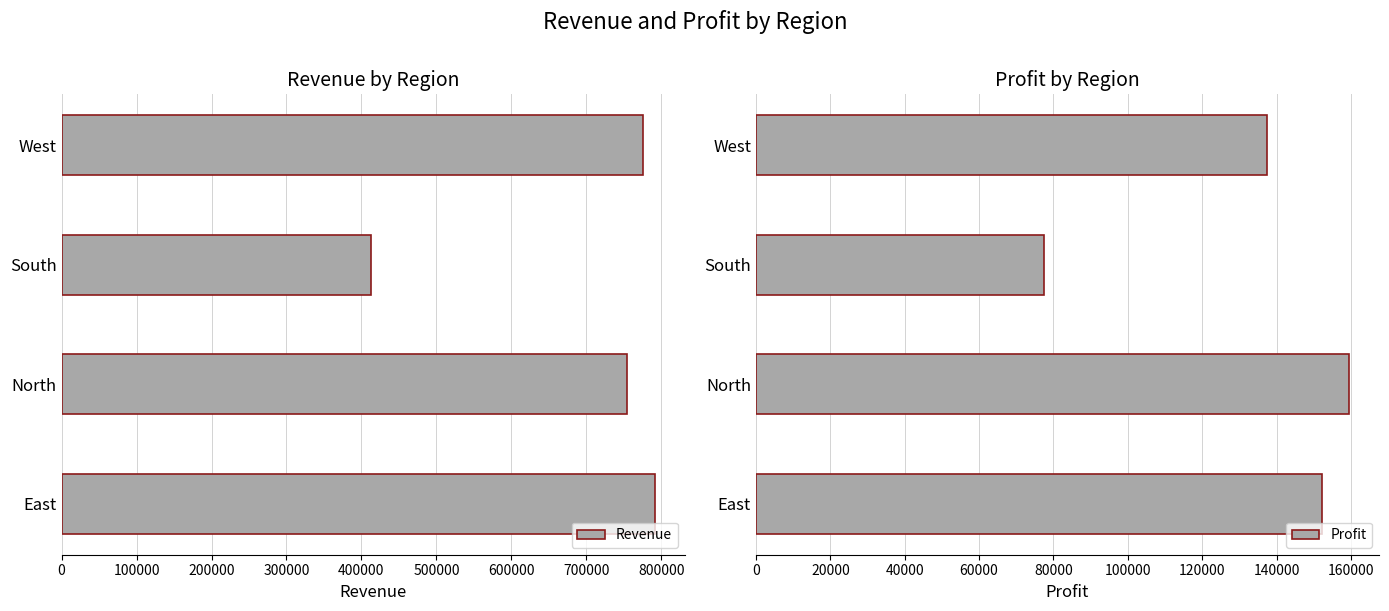

How many data points does each series have?

4